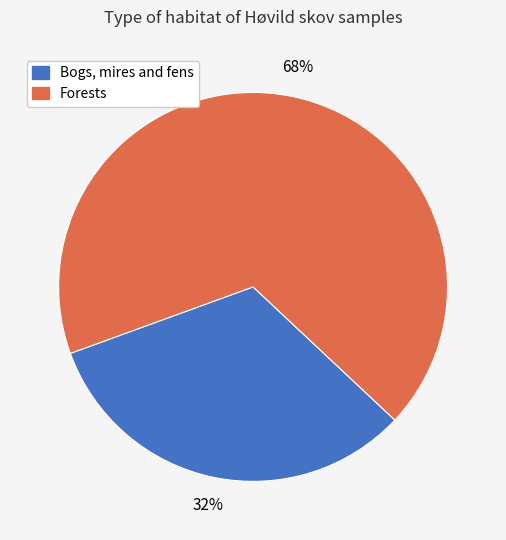

To the nearest percent, what is the average slice percentage?

50%